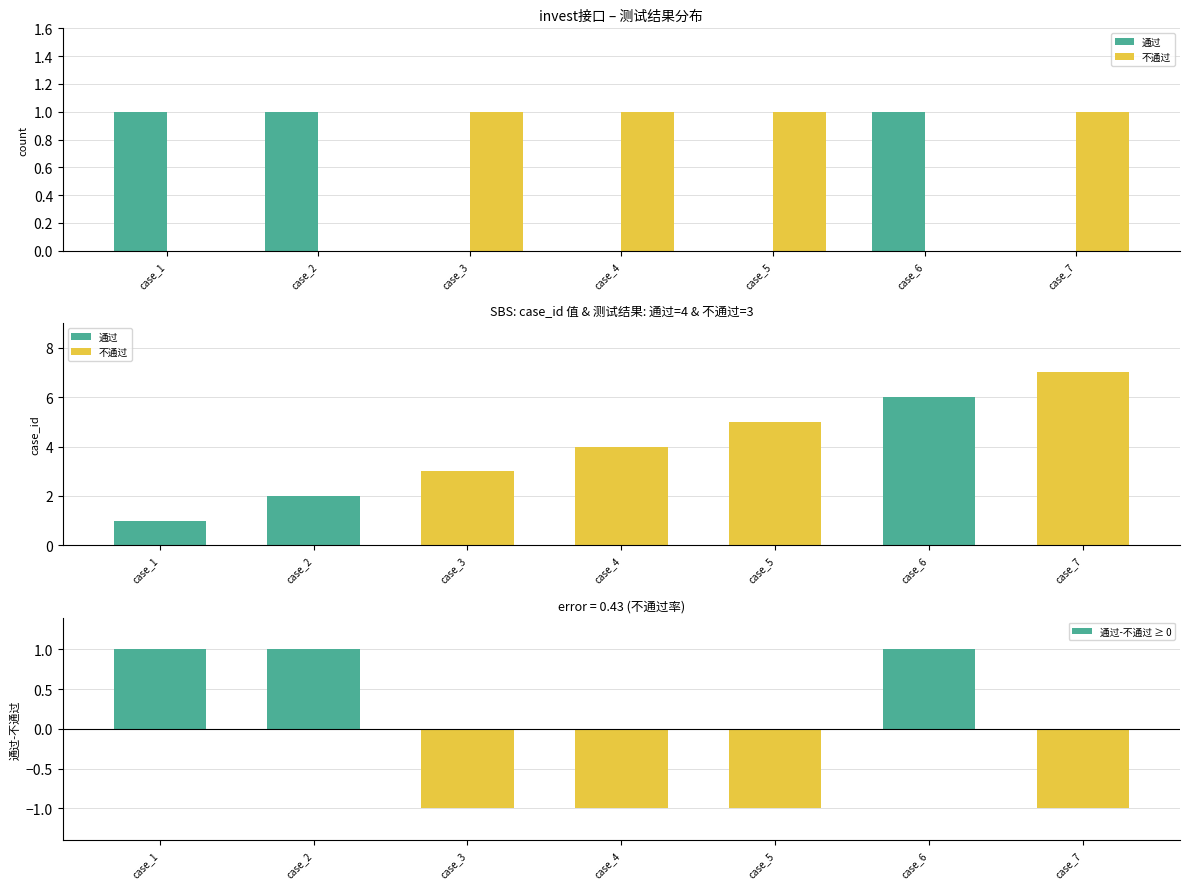

What is the difference between the maximum and minimum values in the 不通过 series?

1